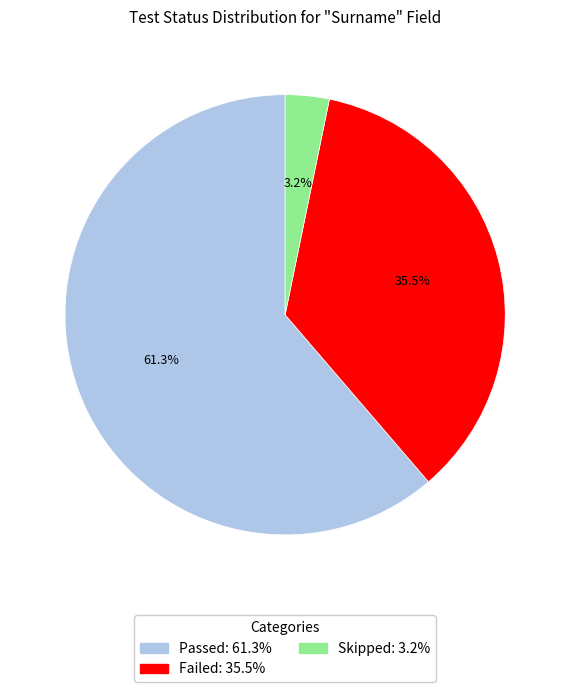

Which category accounts for the majority?

Passed